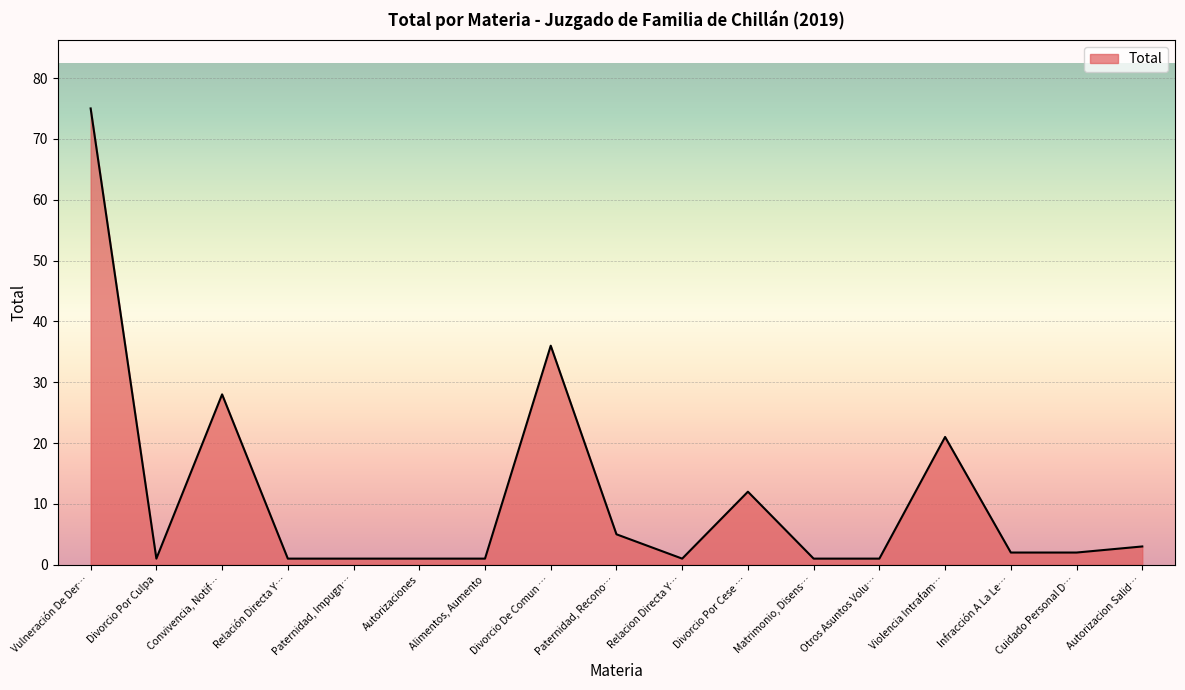

What is the greatest value displayed?

75